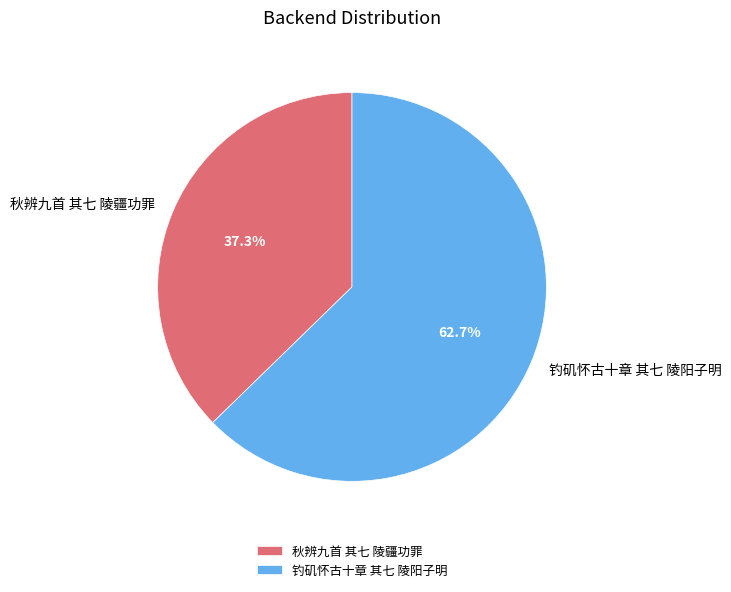

Combined, do 钓矶怀古十章 其七 陵阳子明 and 秋辨九首 其七 陵疆功罪 account for over 50%?

Yes